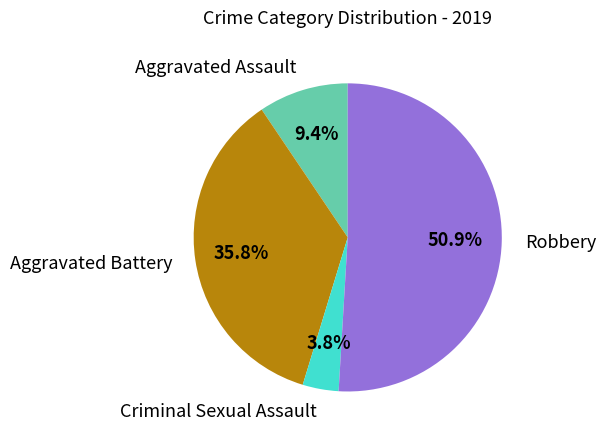

How many segments does this pie chart have?

4